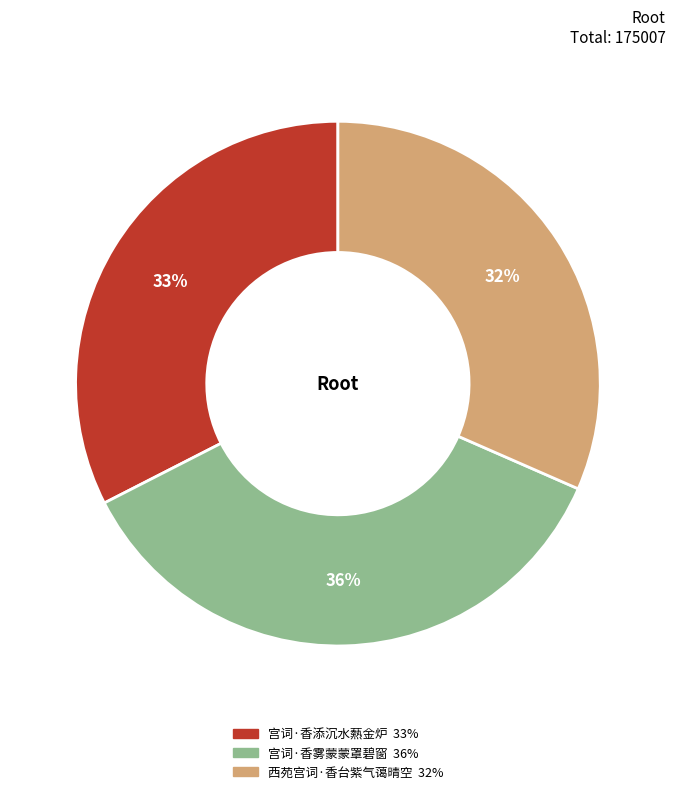

Does any single category account for the majority?

No